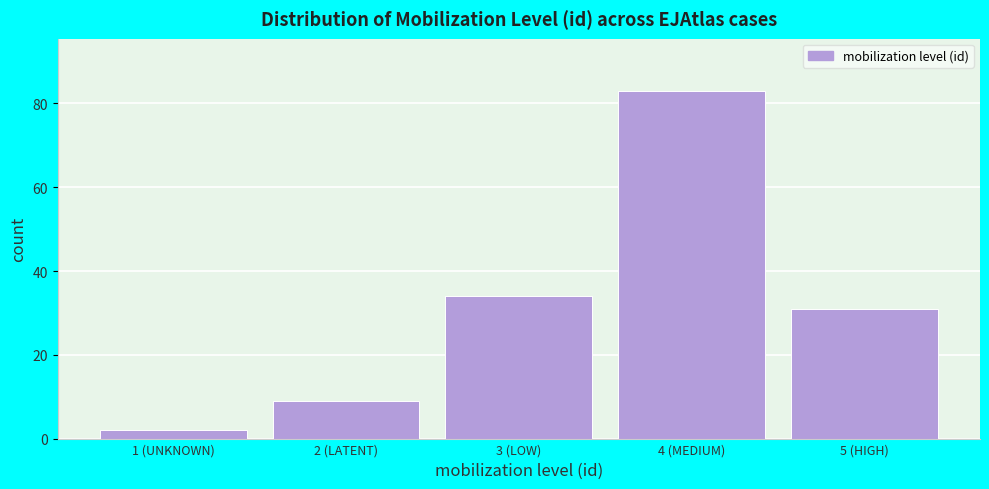

Reading left to right, list all the values displayed in this chart.

2	9	34	83	31